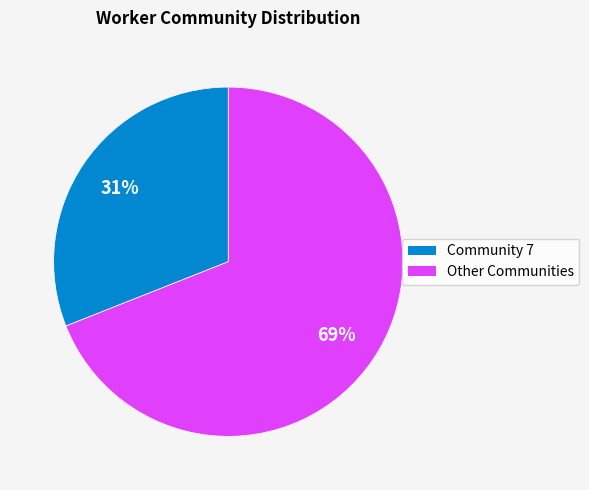

True or false: Community 7 accounts for 40% of the total.

False